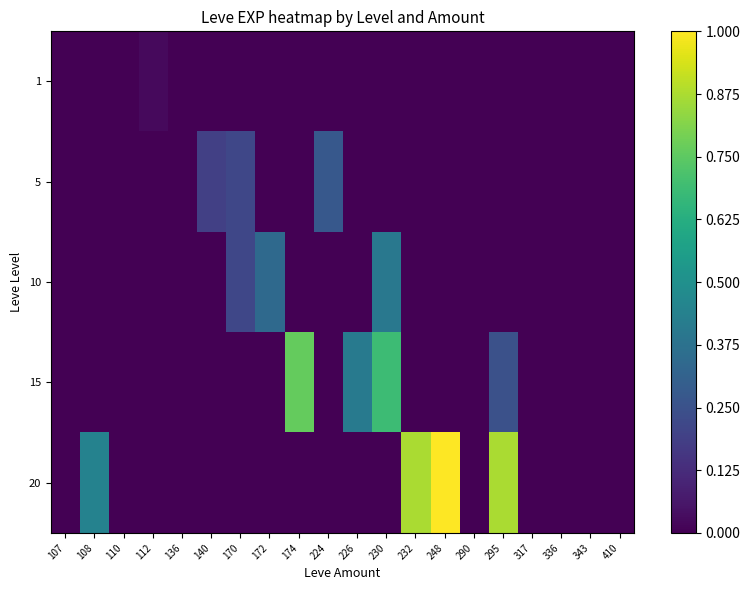

At 248, list the series in order from smallest to largest.

1, 5, 10, 15, 20